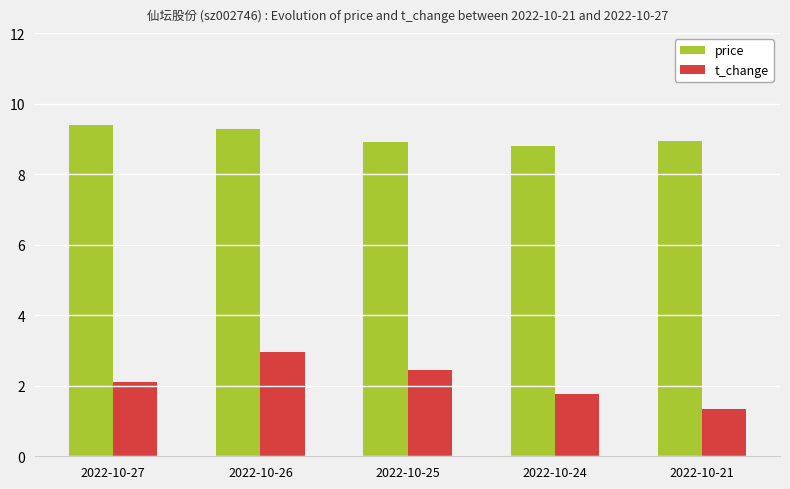

How many values in the t_change series exceed 2?

3